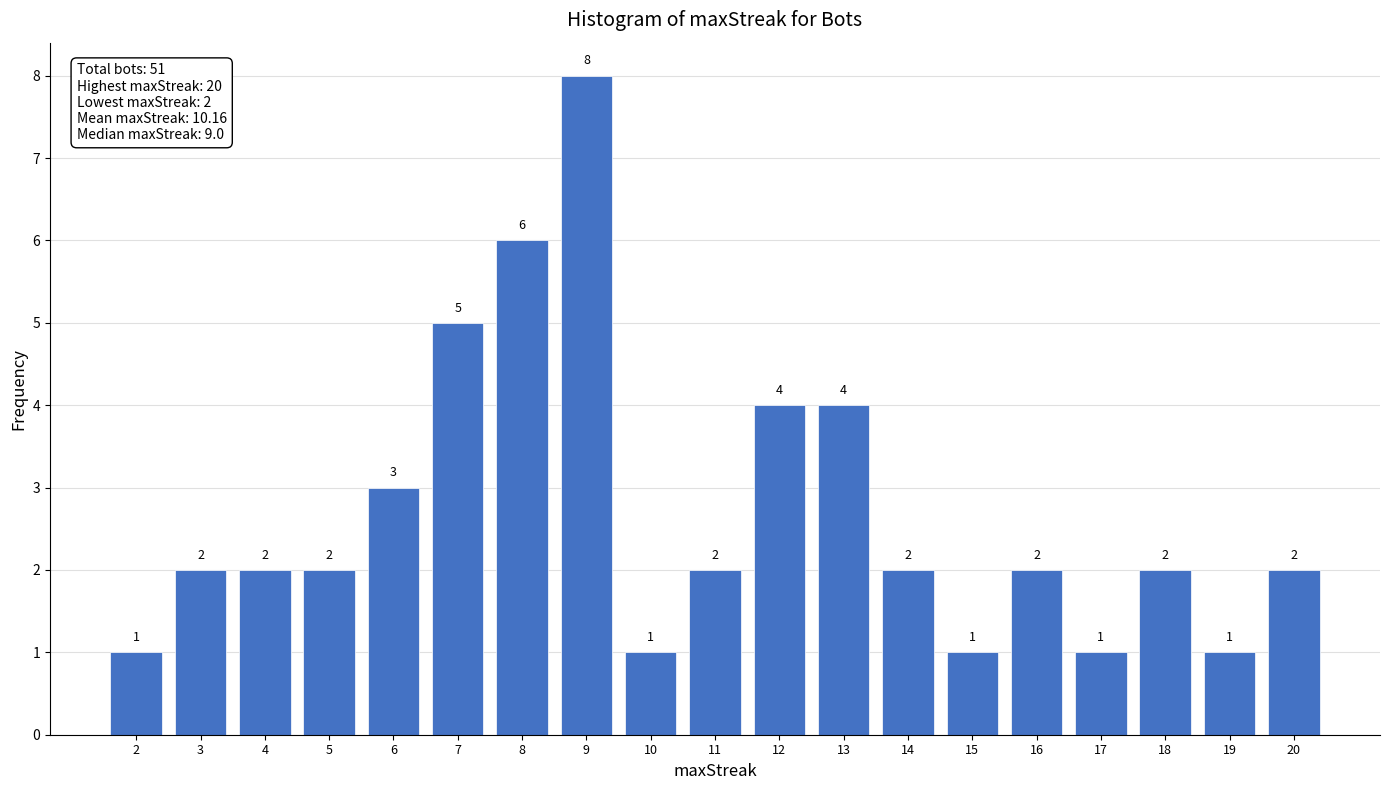

Reading left to right, list every bar in this chart as the range it spans on the x-axis followed by its height.

1.5 to 2.5: 1
2.5 to 3.5: 2
3.5 to 4.5: 2
4.5 to 5.5: 2
5.5 to 6.5: 3
6.5 to 7.5: 5
7.5 to 8.5: 6
8.5 to 9.5: 8
9.5 to 10.5: 1
10.5 to 11.5: 2
11.5 to 12.5: 4
12.5 to 13.5: 4
13.5 to 14.5: 2
14.5 to 15.5: 1
15.5 to 16.5: 2
16.5 to 17.5: 1
17.5 to 18.5: 2
18.5 to 19.5: 1
19.5 to 20.5: 2